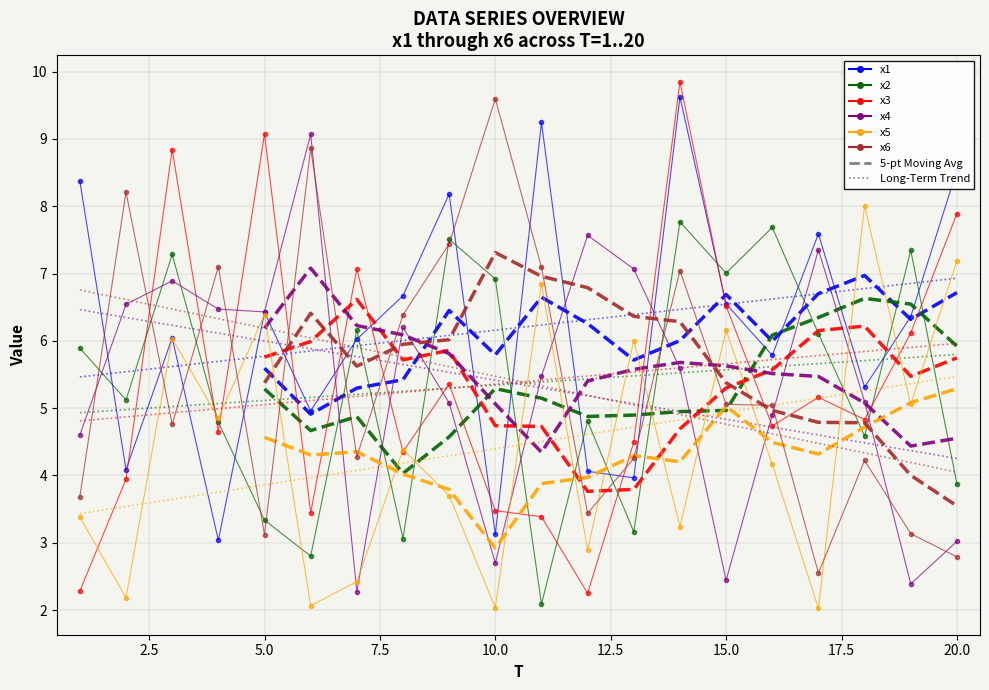

What is the difference between the maximum and minimum values in the x3 series?

7.6